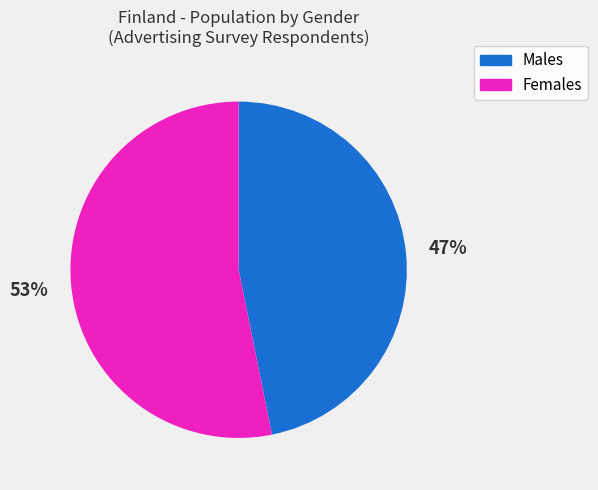

Does any single category account for the majority?

Yes